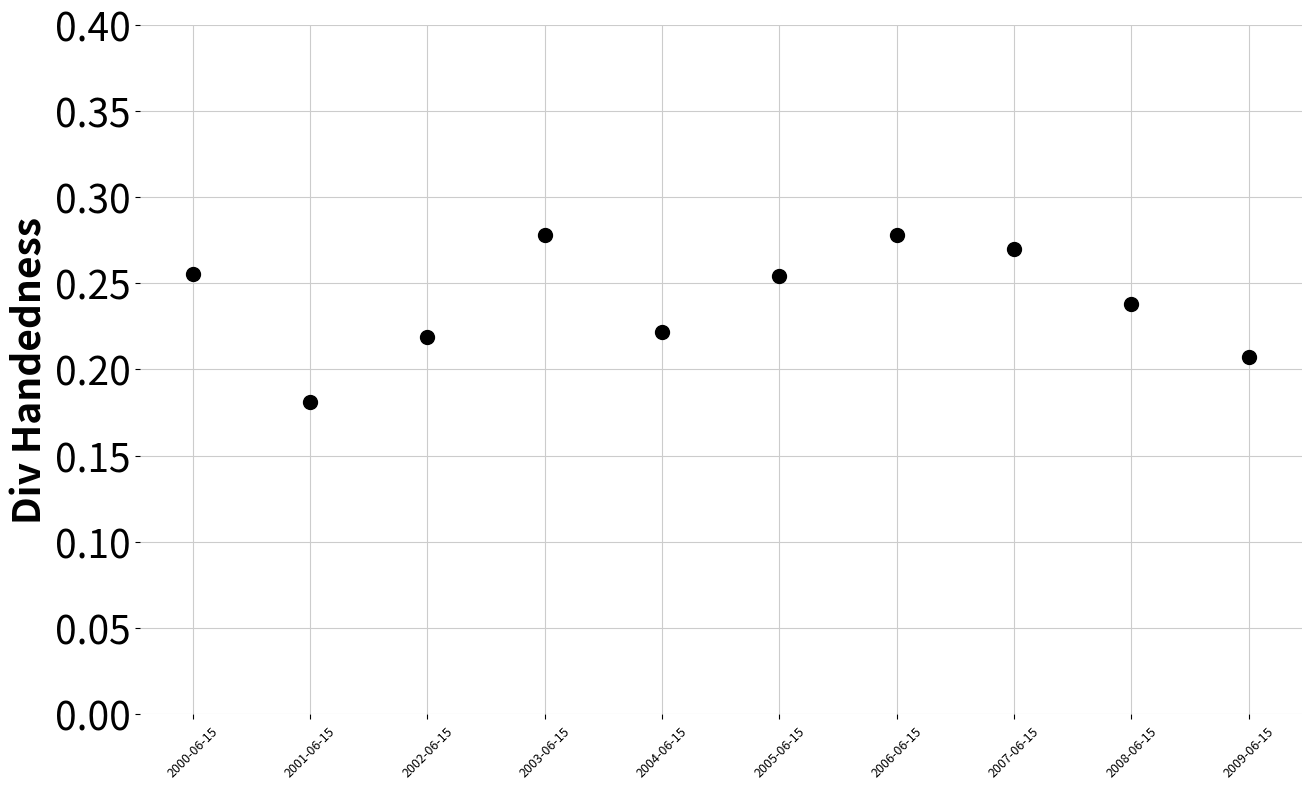

Which label corresponds to the smallest value in the chart?

2001-06-15